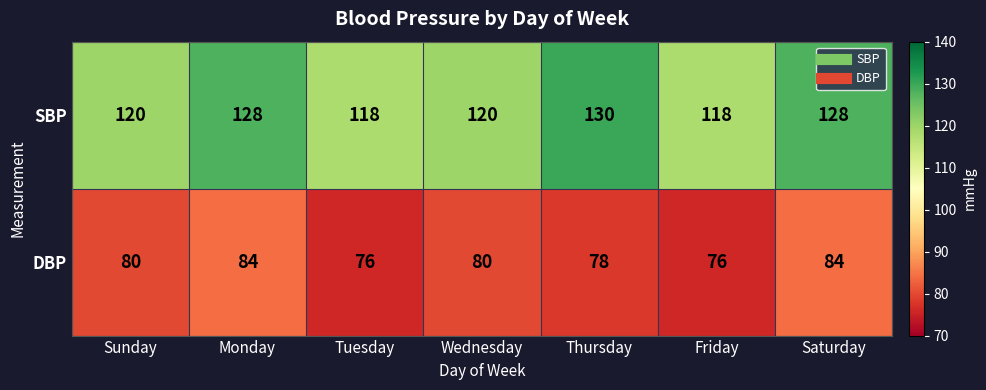

What is the difference between the maximum and minimum values in the SBP series?

12